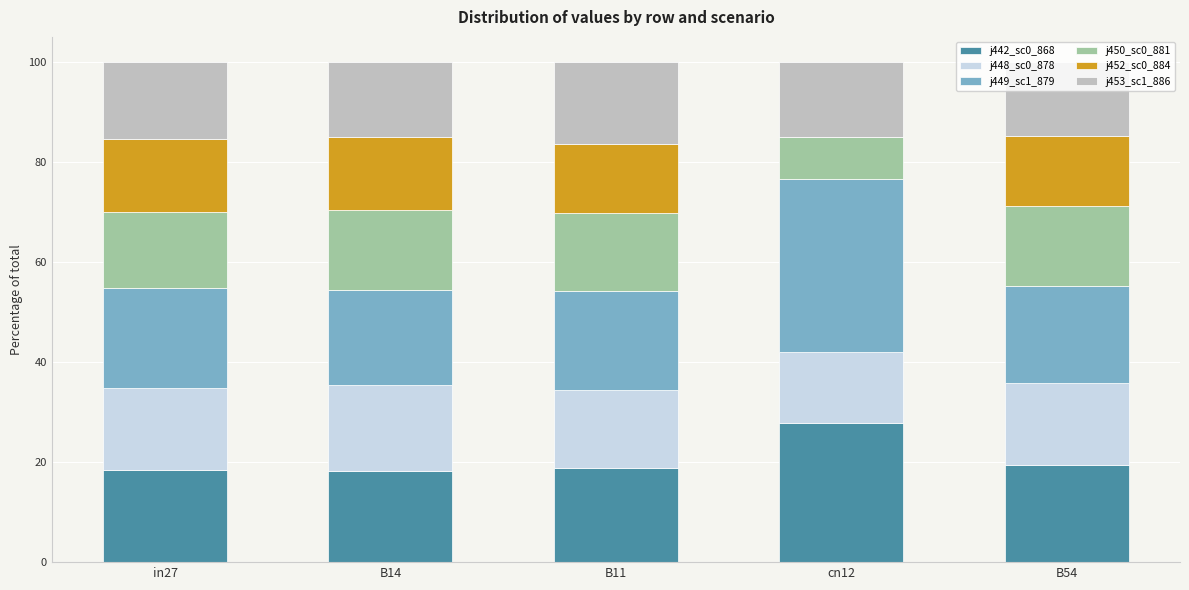

What is the sum of the j442_sc0_868 values at B11 and B14?

37.0